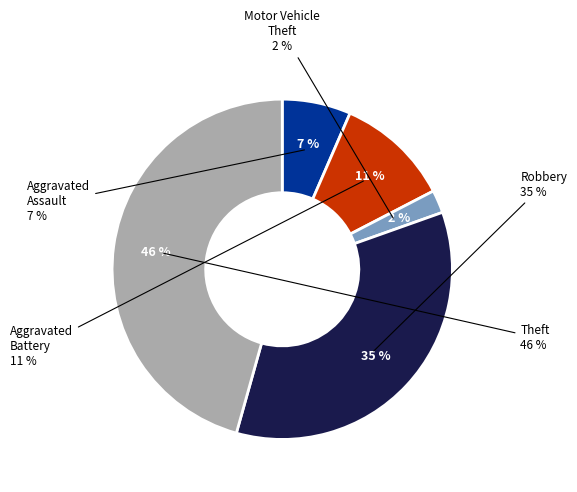

Is the sum of Aggravated Assault and Motor Vehicle Theft greater than half?

No